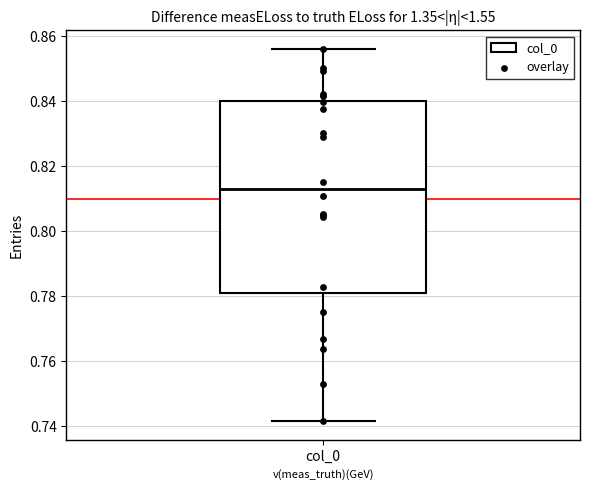

Transcribe this box plot: give where the median line is, the range the box spans, and where the two whiskers end, as read against the y-axis. The values are not printed on the chart, so give them approximately, as read against the axis.

median 0.814, box 0.780 to 0.840, whiskers 0.742 to 0.856